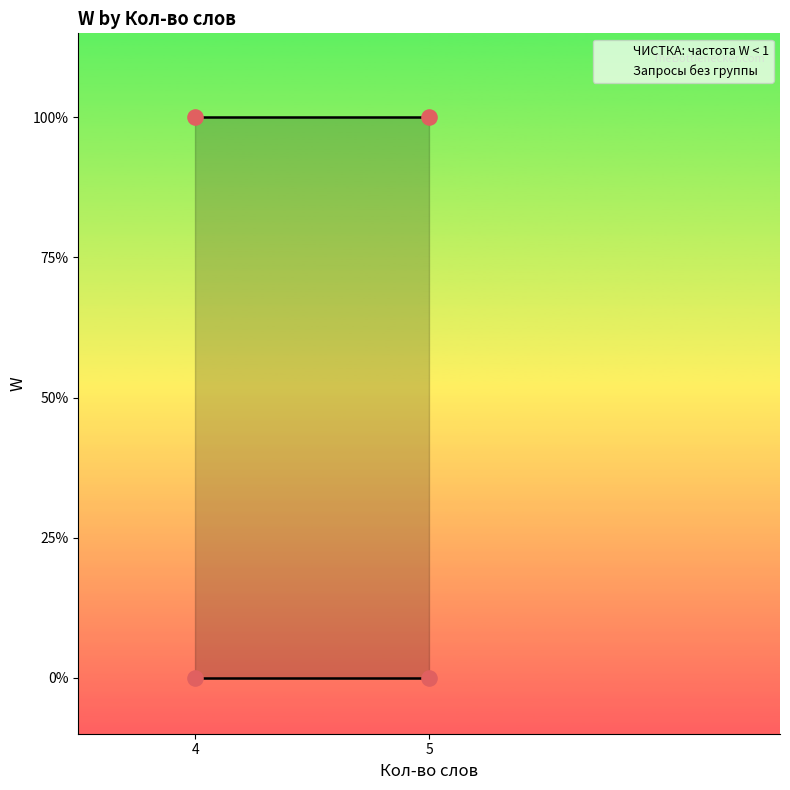

Which series has the largest total across all categories?

Запросы без группы